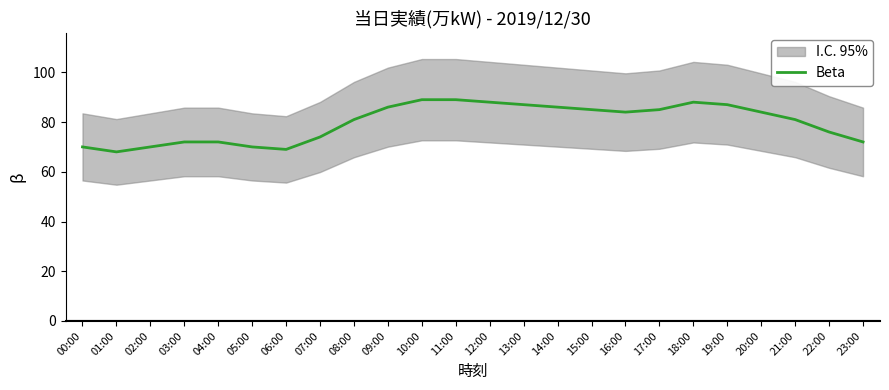

What is the maximum value shown in the chart?

89